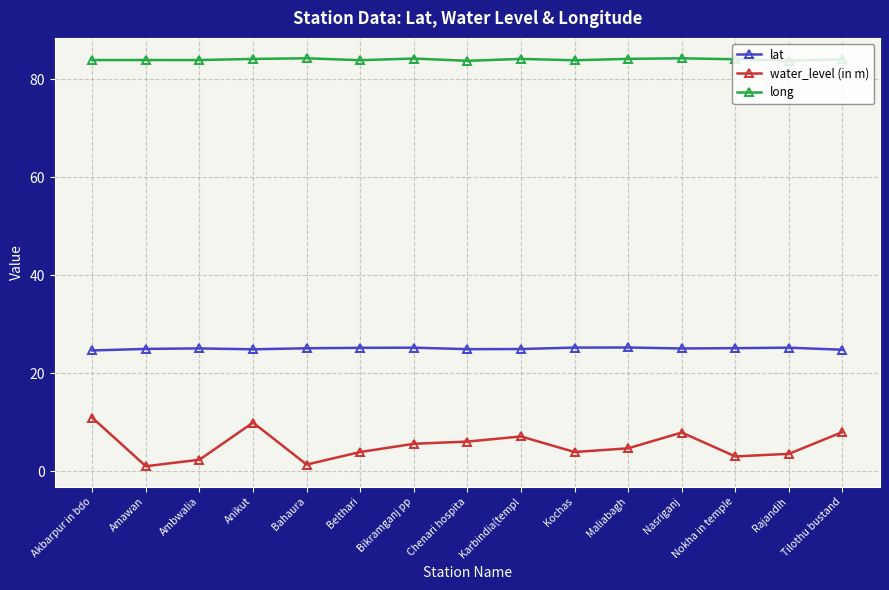

Does the chart have visible grid lines?

Yes